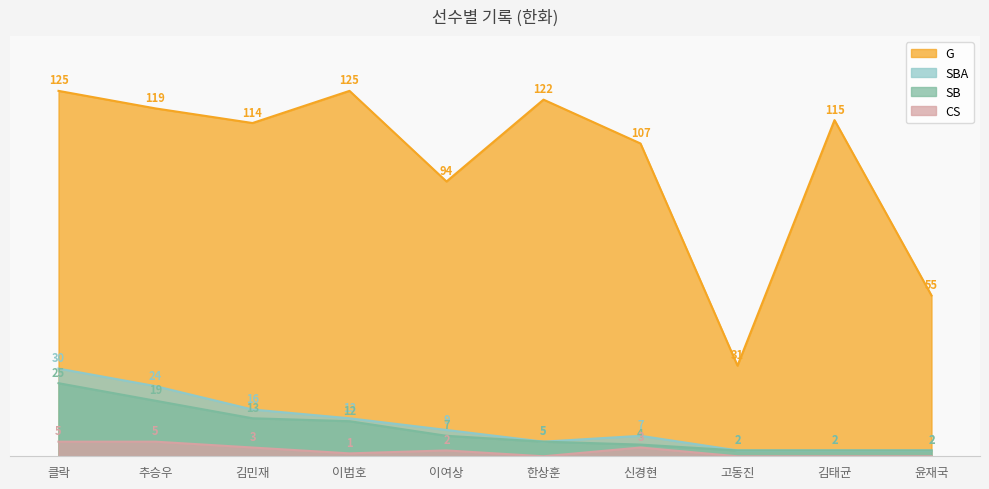

Which has a higher value, 이여상 or 윤재국?

이여상